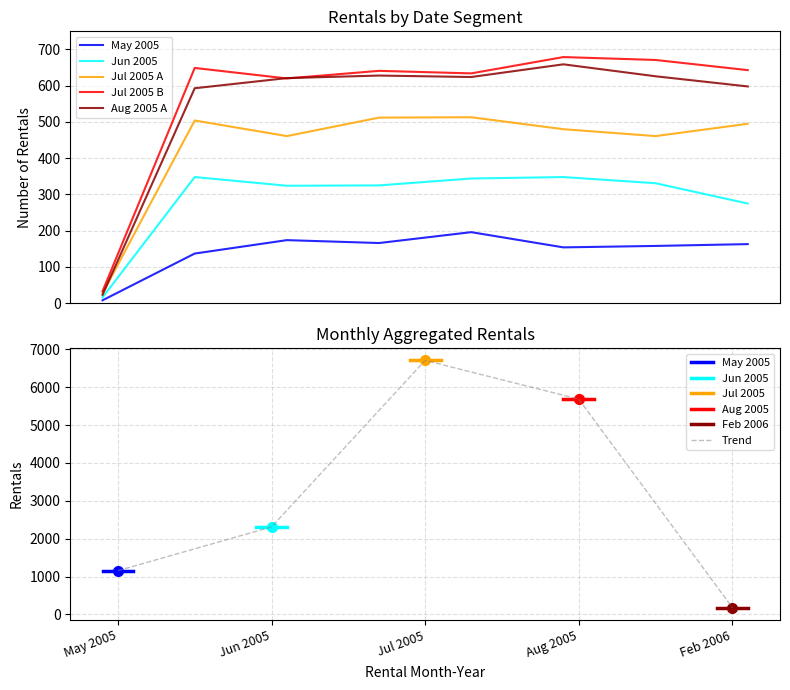

How many values are between 1156 and 5686?

3